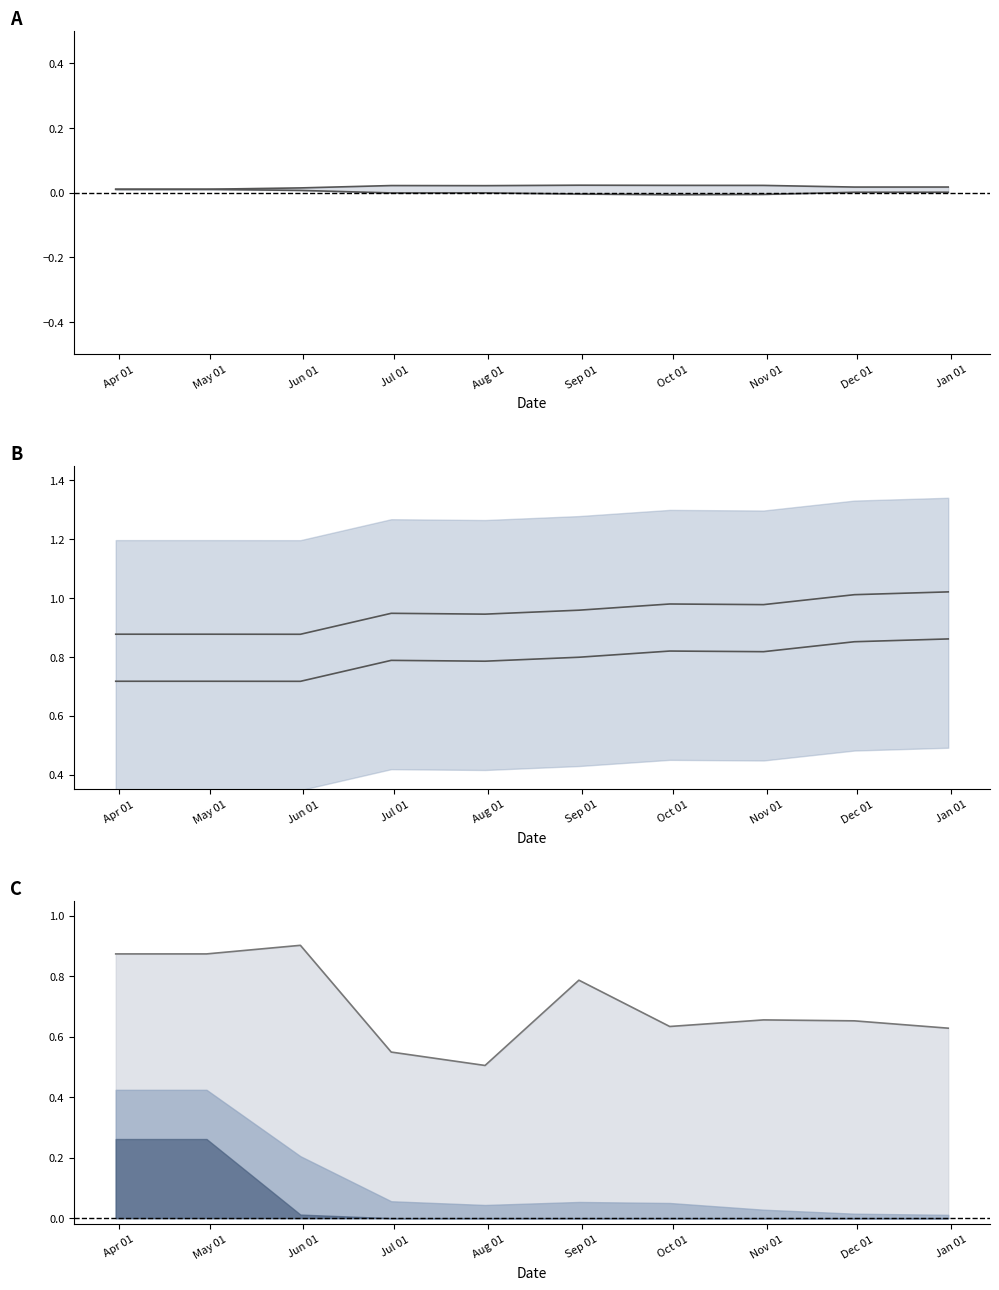

Does the chart display data point markers on the line(s)?

No